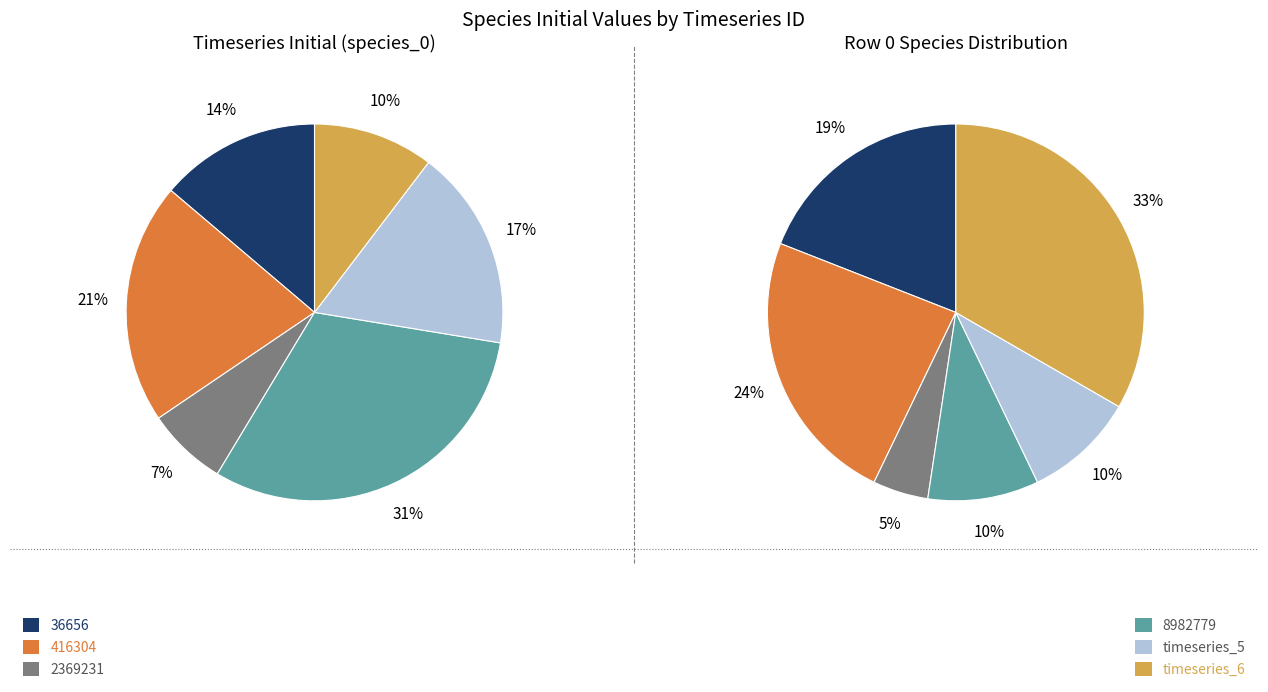

What percentage is the timeseries_5 slice, to the nearest percent?

17%